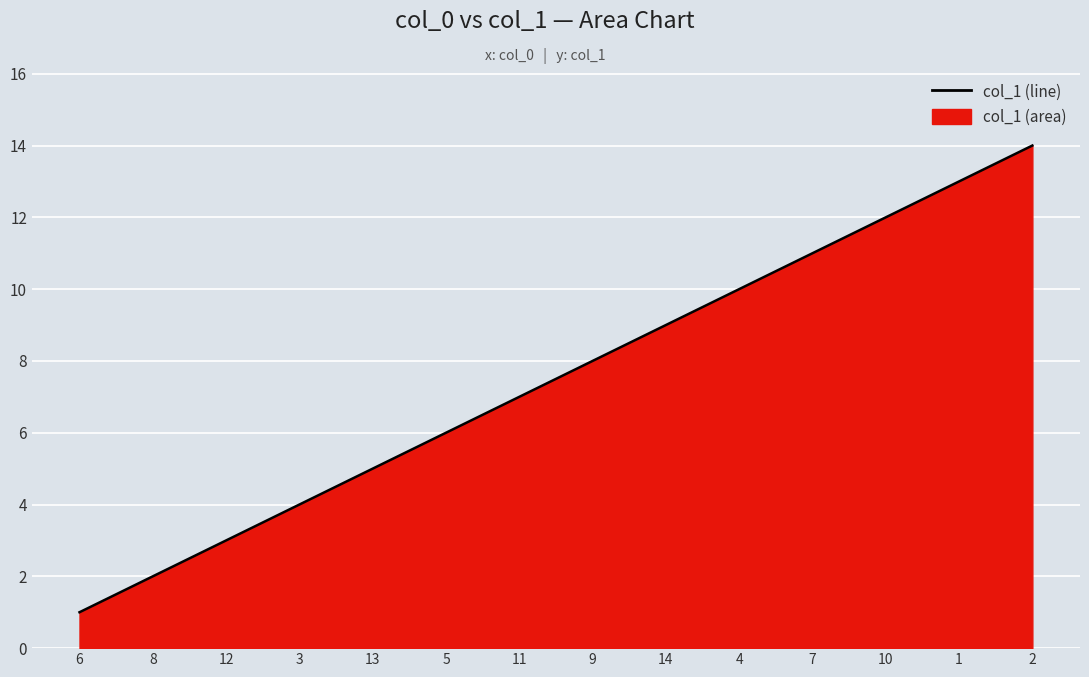

The chart shows a value of 9 at 14. True or false?

True